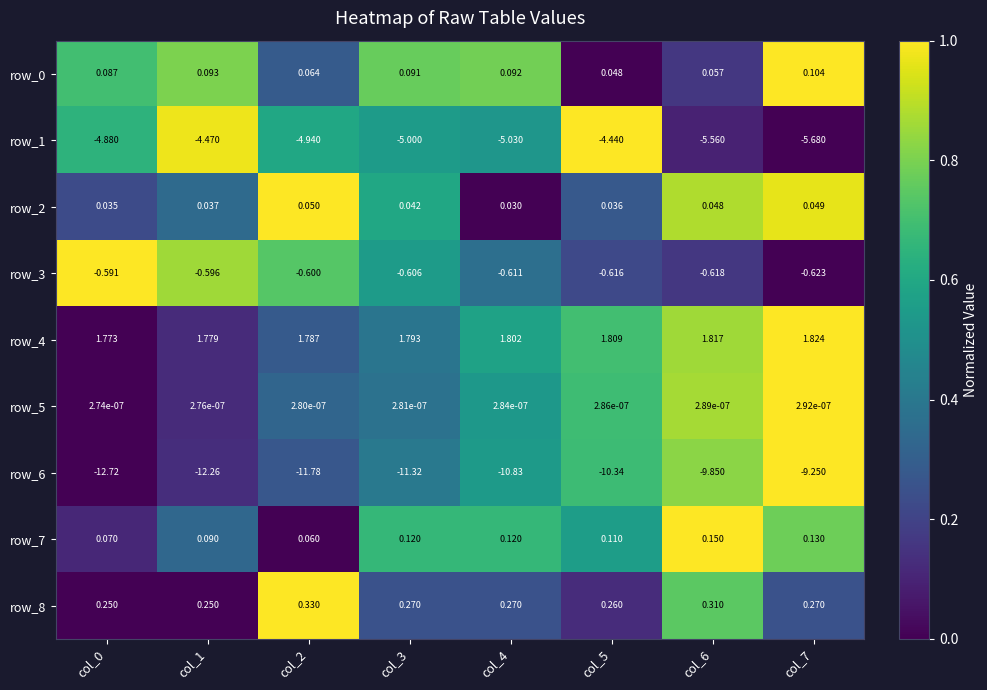

Is the value of row_6 at col_6 greater than the value of row_4 at col_0?

No